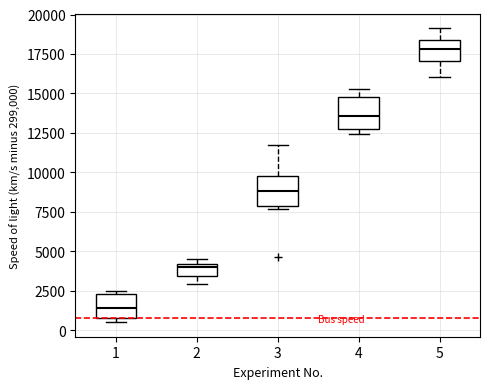

Where does the lower whisker of the box at x = 2 end on the y-axis? The values are not printed on the chart, so give them approximately, as read against the axis.

3000